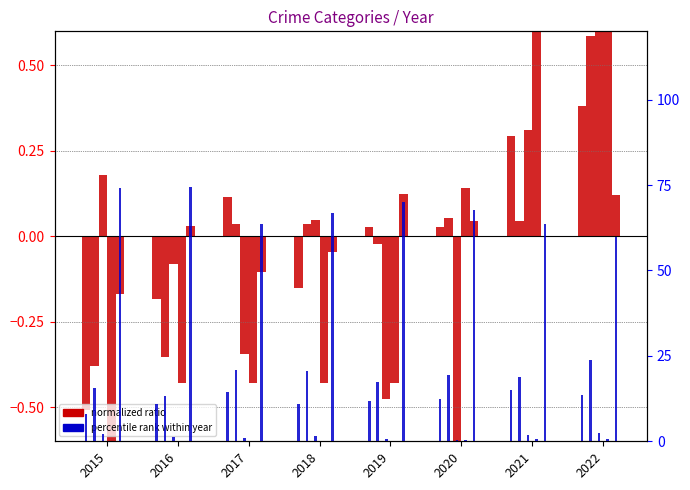

What is the difference between the Criminal Sexual Assault values at 2016 and 2018?

0.1